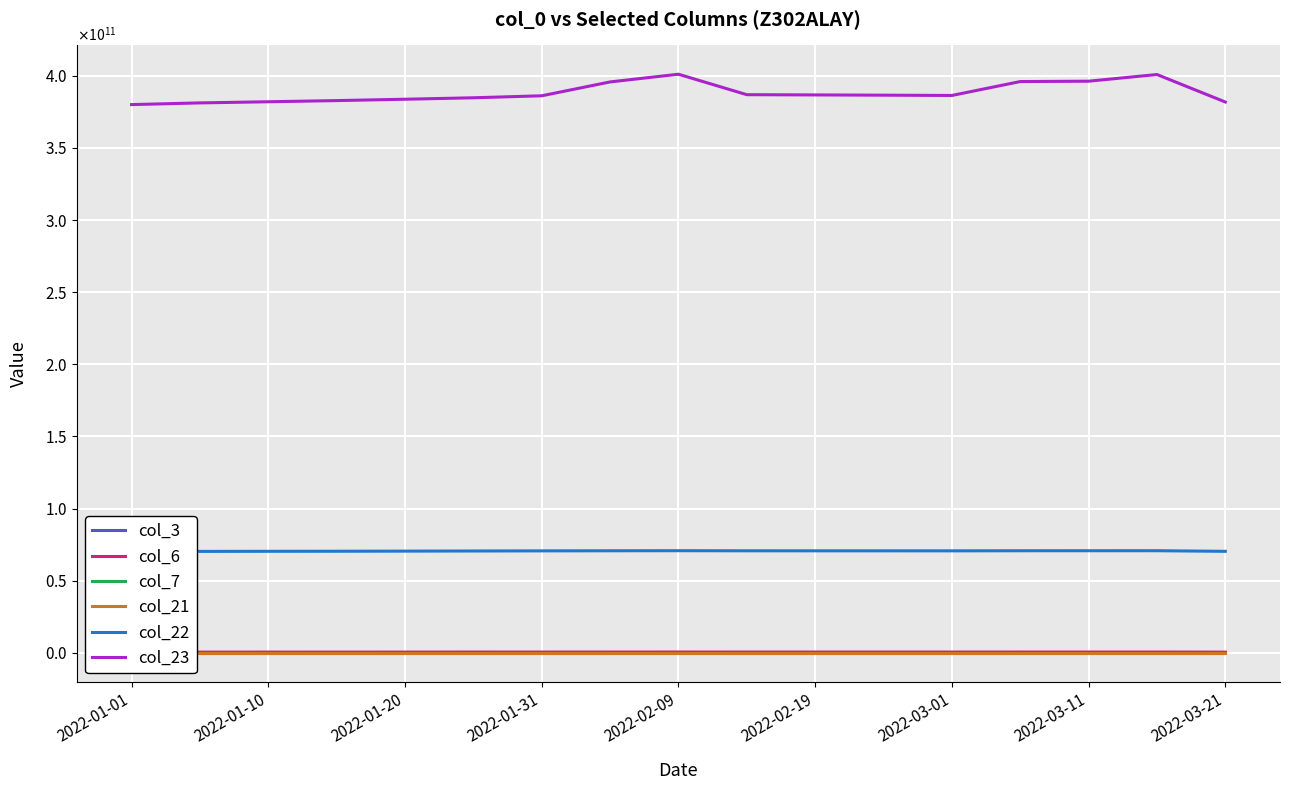

What is the difference between the second highest and second lowest values in the col_3 series?

207515520